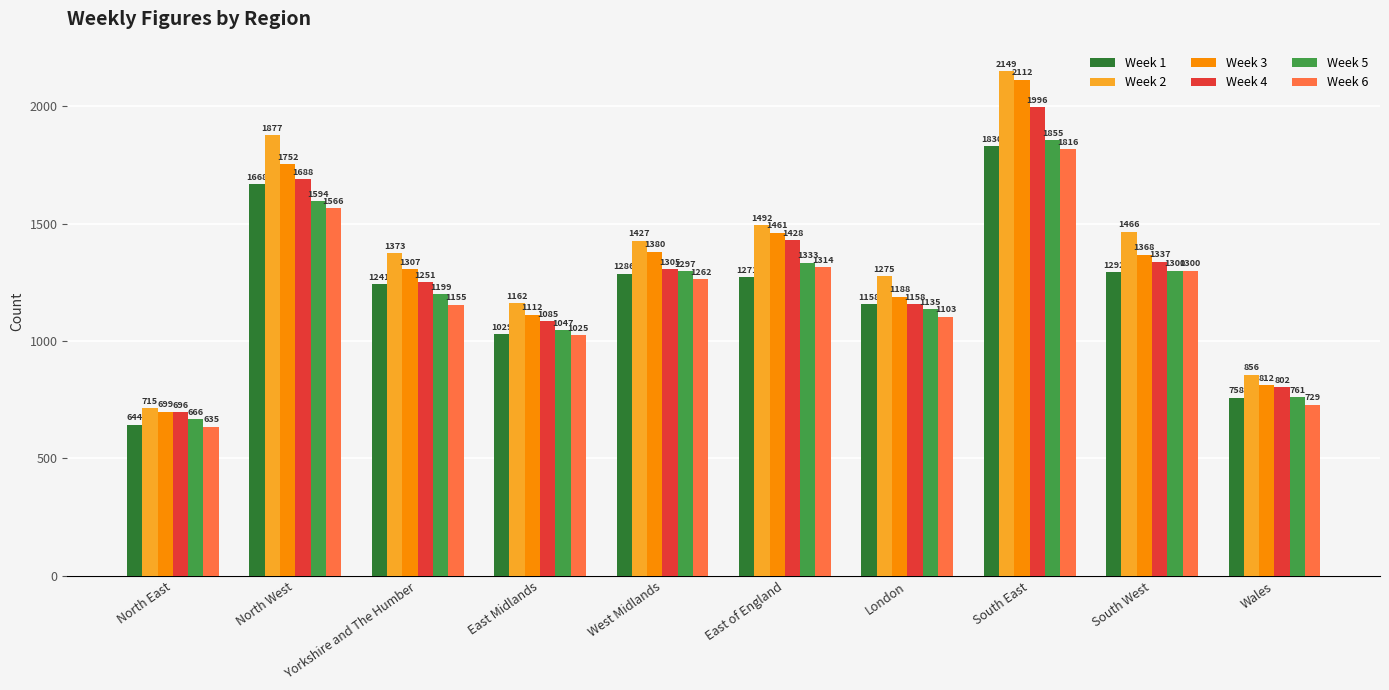

List the labels in order of Week 3 value, largest first.

South East, North West, East of England, West Midlands, South West, Yorkshire and The Humber, London, East Midlands, Wales, North East